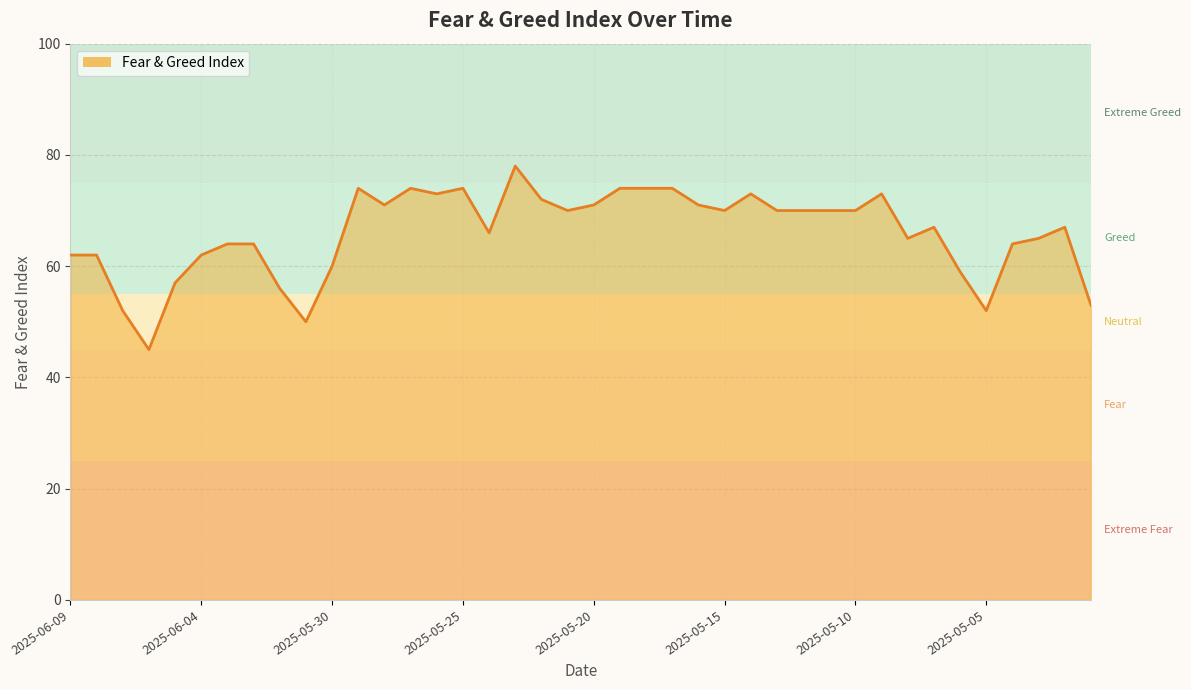

Count the number of categories in the chart.

40